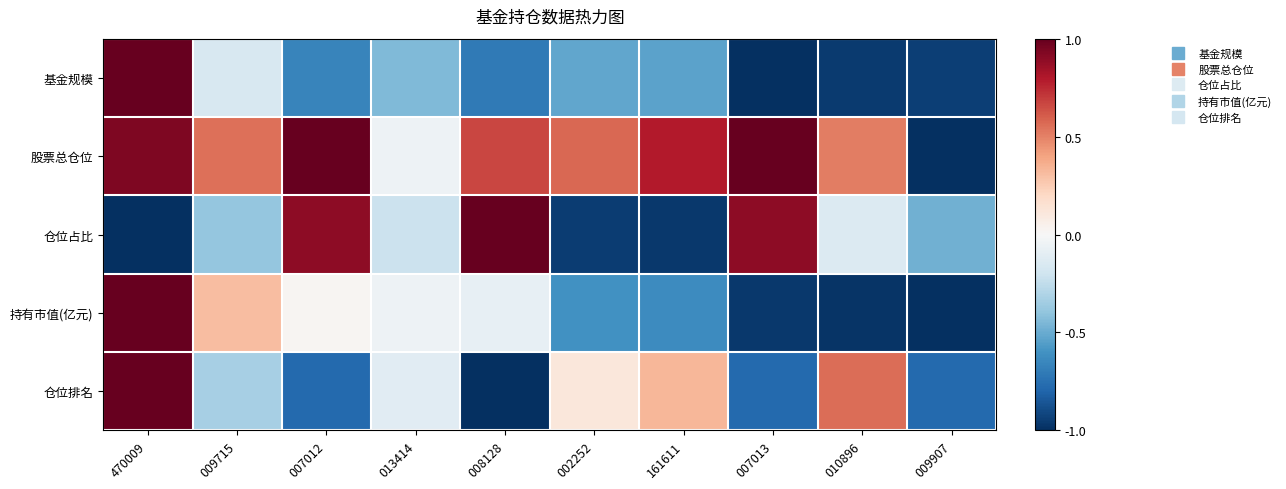

Rank the series by their maximum value, from lowest to highest.

基金规模, 股票总仓位, 仓位占比, 持有市值(亿元), 仓位排名